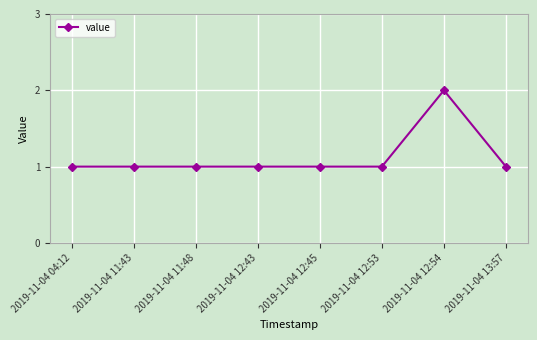

What is the maximum value shown in the chart?

2